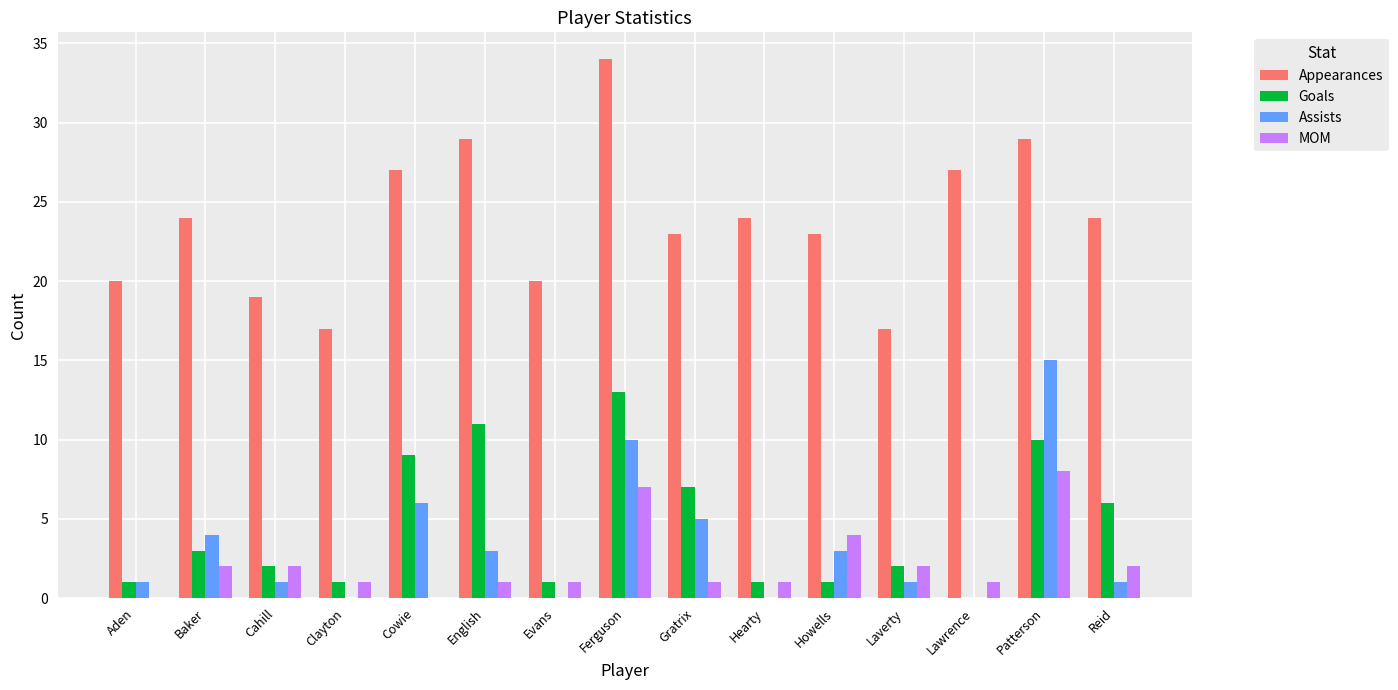

What is the sum of all Assists values?

50